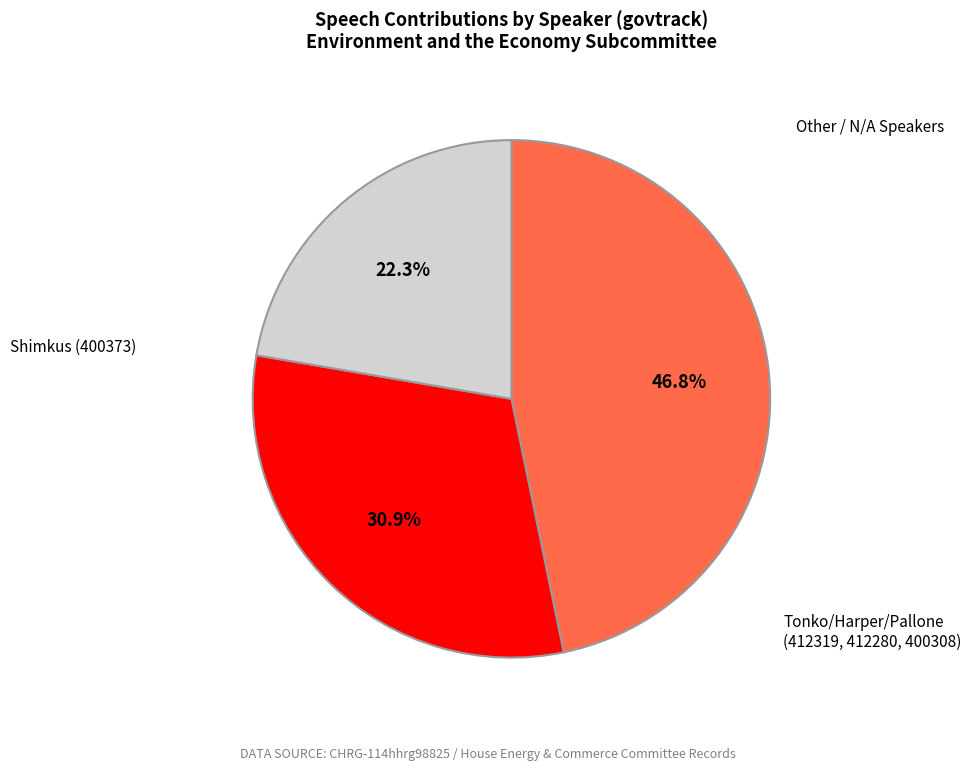

Is there any slice that represents more than half of the pie?

No